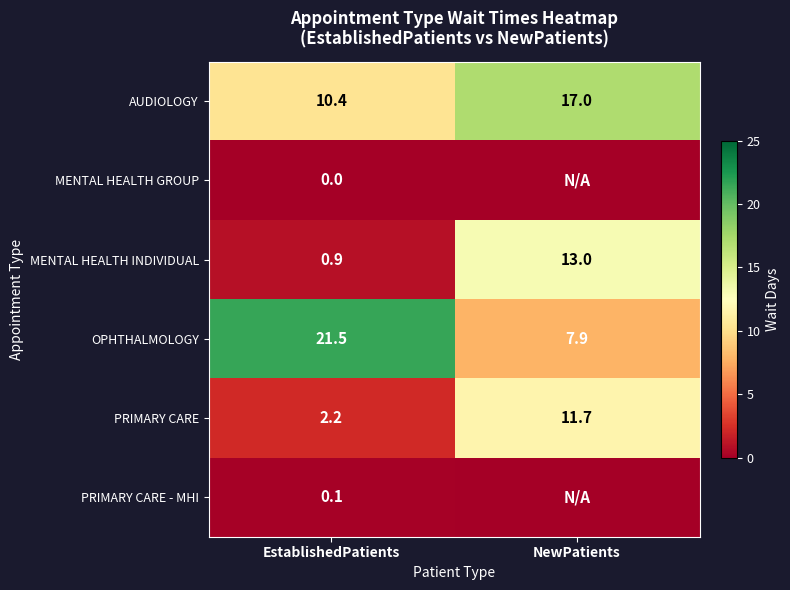

What is the spread (max minus min) of values at EstablishedPatients?

21.5